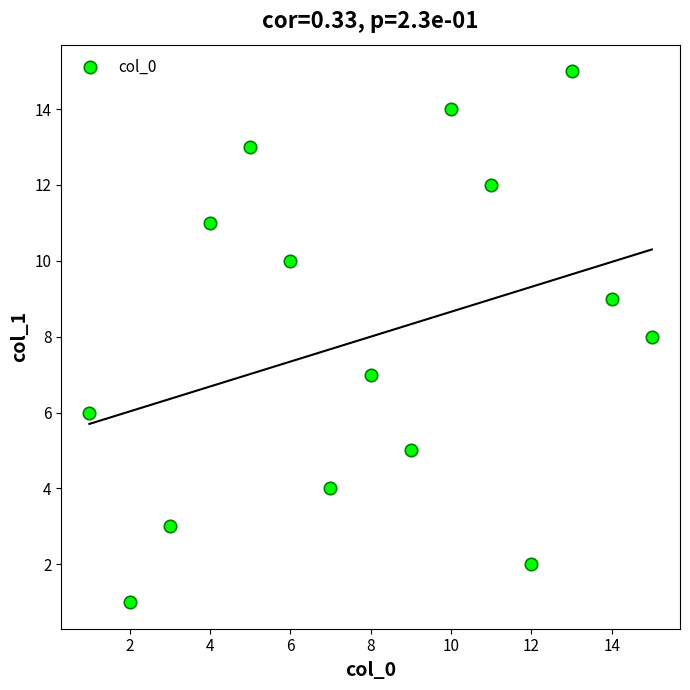

What is the range of Y values (max minus min)?

14